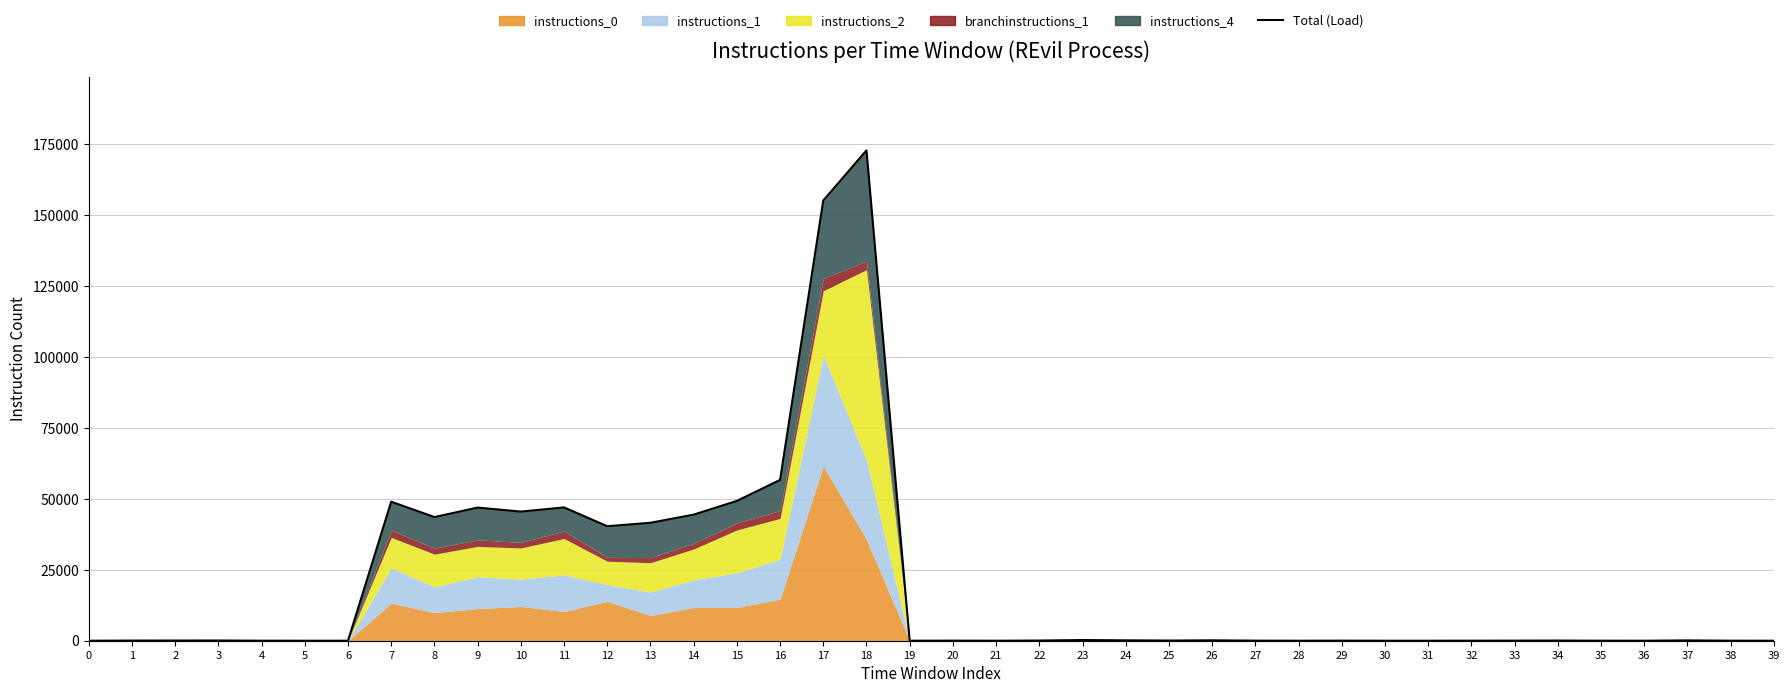

What is the difference between the maximum and second lowest values?

172906